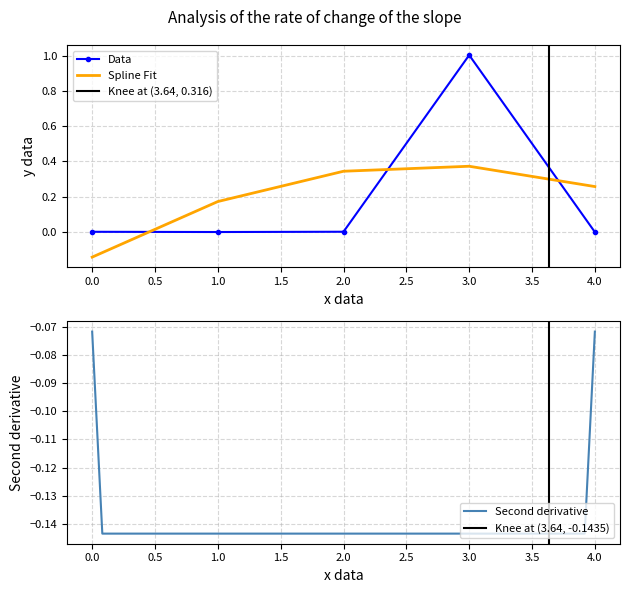

Which category has the highest value in the Data series?

3.0